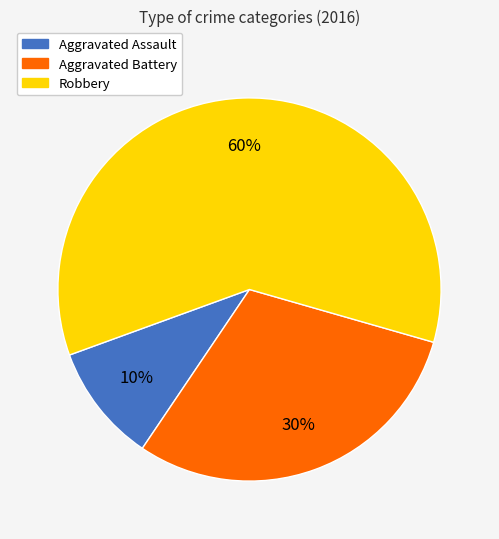

What is the smallest slice in the pie chart?

Aggravated Assault